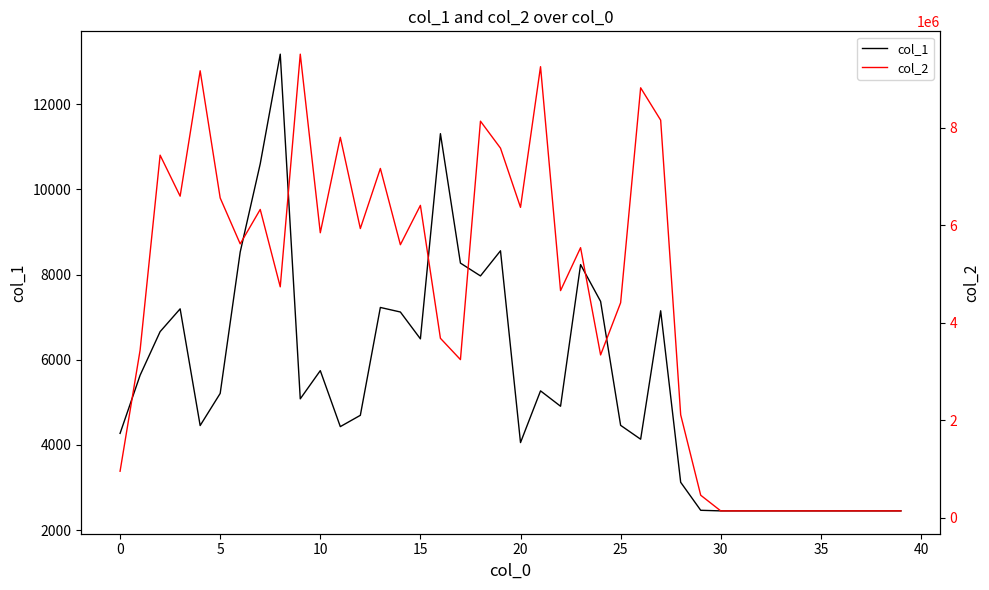

Rank the series at 26 from highest to lowest value.

col_2, col_1